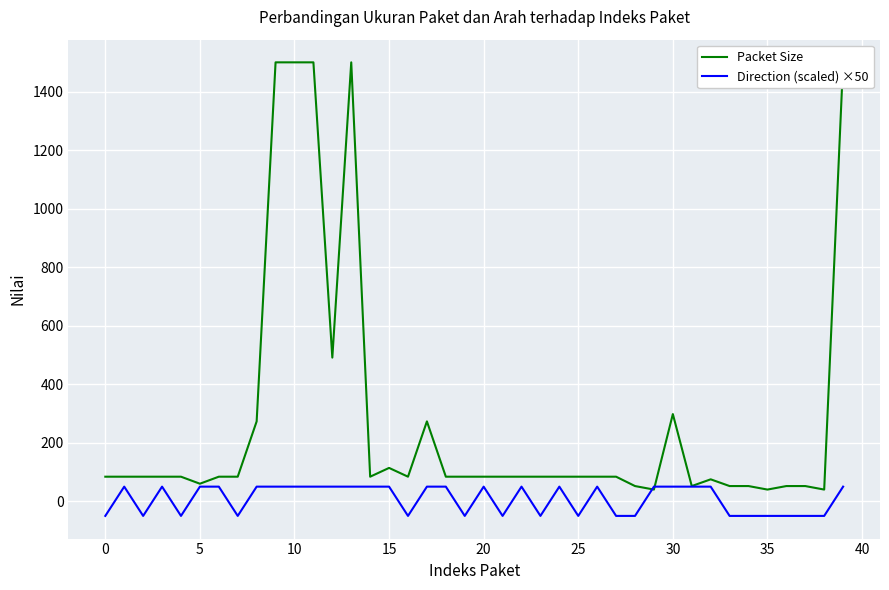

What value does the Packet Size series have at 38?

40